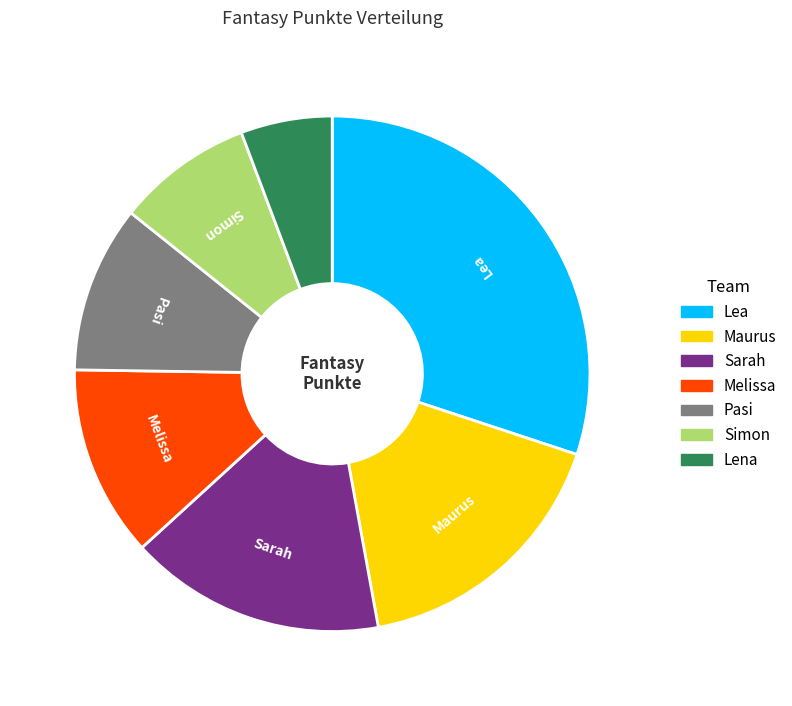

The Melissa slice represents 27% of the pie. True or false?

False